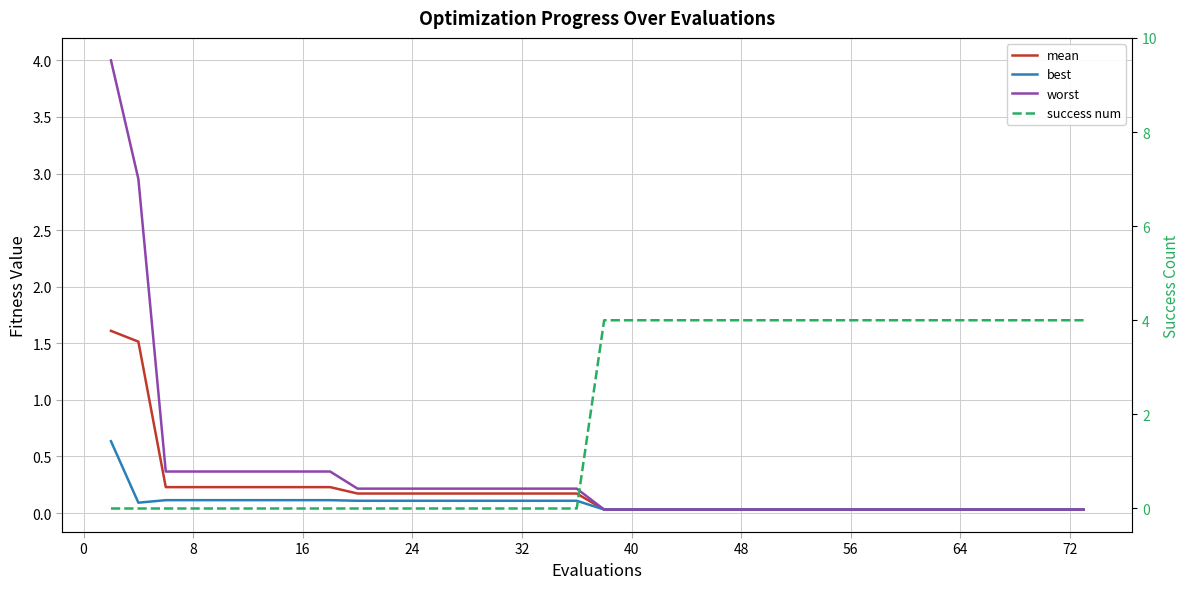

Which series has the largest total across all categories?

success num